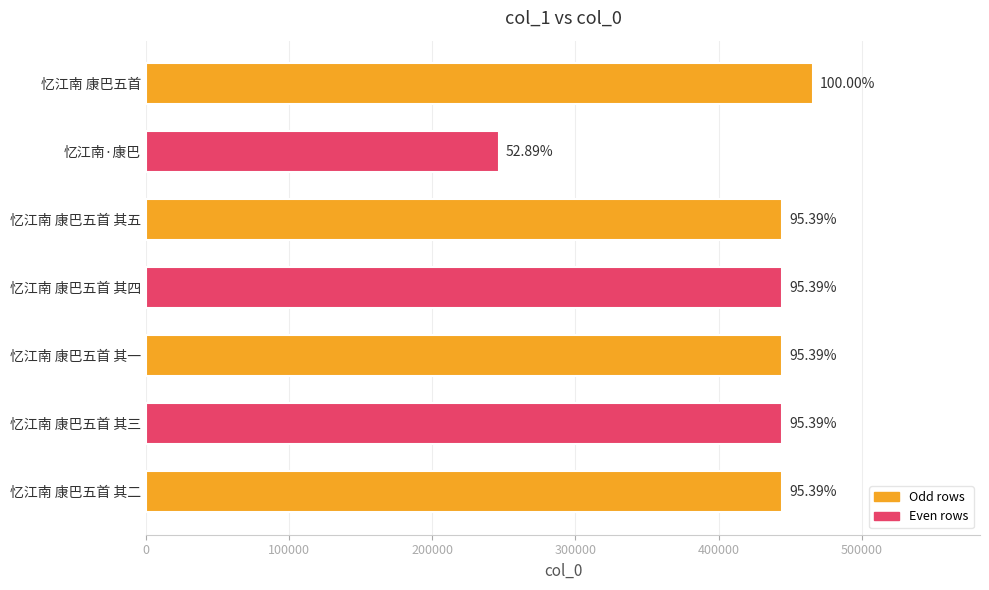

Are the bars horizontal?

Yes